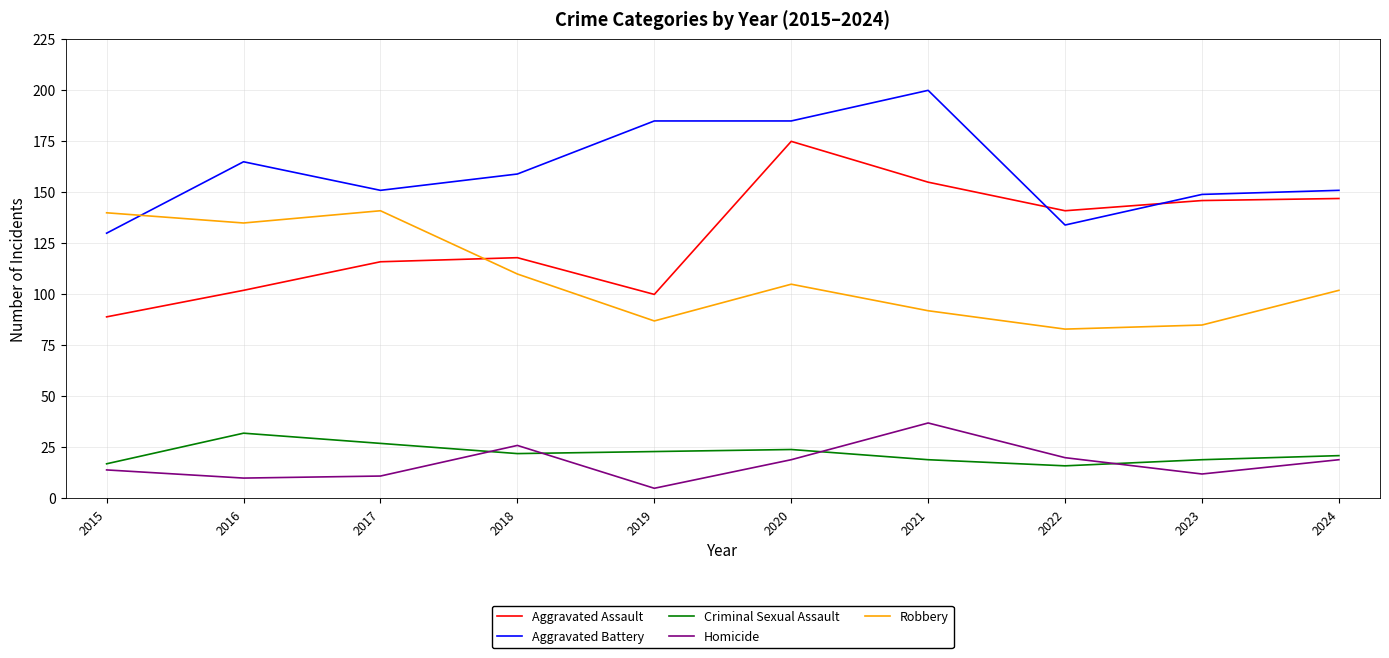

Reading right to left, extract all data points from this chart.

Aggravated Assault: 2024=147	2023=146	2022=141	2021=155	2020=175	2019=100	2018=118	2017=116	2016=102	2015=89
Aggravated Battery: 2024=151	2023=149	2022=134	2021=200	2020=185	2019=185	2018=159	2017=151	2016=165	2015=130
Criminal Sexual Assault: 2024=21	2023=19	2022=16	2021=19	2020=24	2019=23	2018=22	2017=27	2016=32	2015=17
Homicide: 2024=19	2023=12	2022=20	2021=37	2020=19	2019=5	2018=26	2017=11	2016=10	2015=14
Robbery: 2024=102	2023=85	2022=83	2021=92	2020=105	2019=87	2018=110	2017=141	2016=135	2015=140